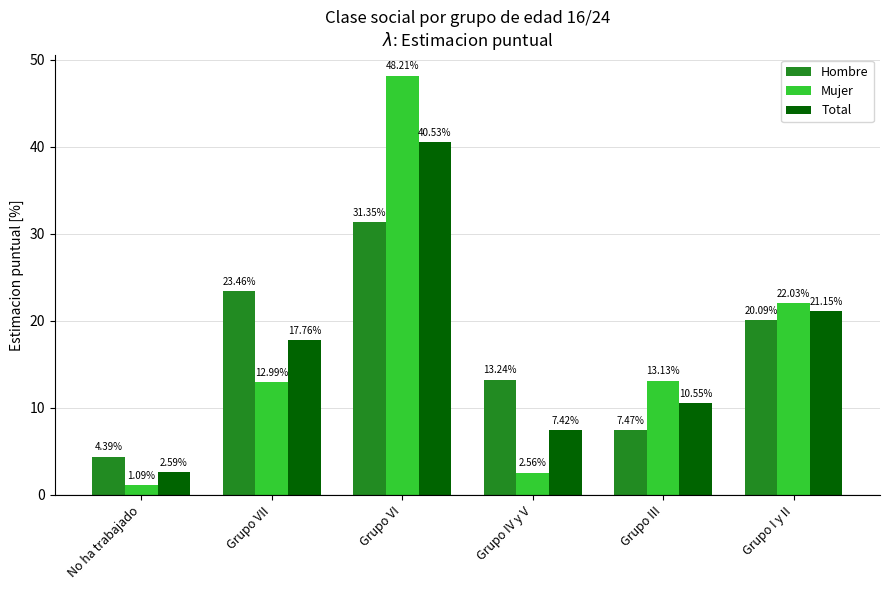

What is the difference between the maximum and second lowest values in the Total series?

33.1